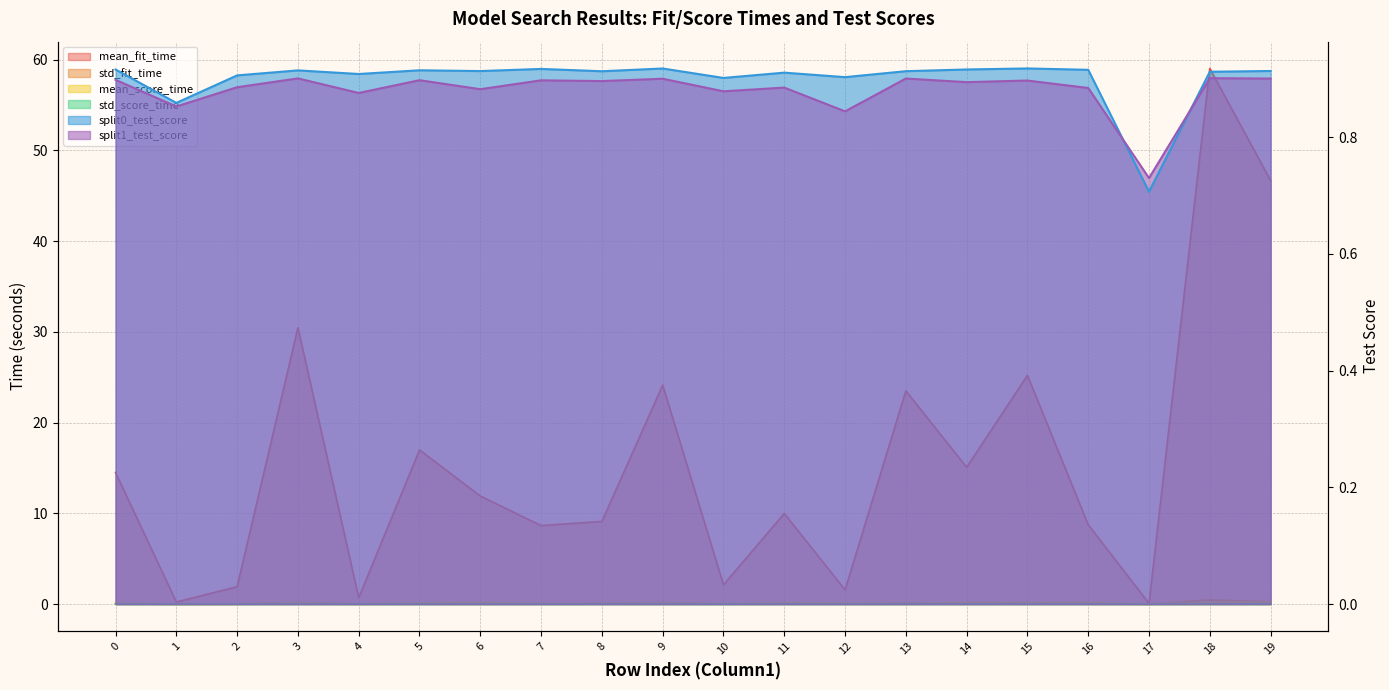

Reading right to left, extract all data points from this chart.

mean_fit_time: 46.7	59.0	0.1	8.7	25.2	15.1	23.5	1.6	10.0	2.1	24.1	9.1	8.7	11.9	17.0	0.7	30.5	1.9	0.2	14.5
std_fit_time: 0.2	0.5	0.0	0.1	0.2	0.1	0.1	0.0	0.1	0.0	0.2	0.1	0.1	0.0	0.1	0.0	0.2	0.0	0.0	0.1
mean_score_time: 0.2	0.2	0.0	0.2	0.2	0.2	0.1	0.1	0.2	0.0	0.1	0.1	0.1	0.2	0.1	0.0	0.1	0.0	0.0	0.1
std_score_time: 0.0	0.0	0.0	0.0	0.0	0.0	0.0	0.0	0.0	0.0	0.0	0.0	0.0	0.0	0.0	0.0	0.0	0.0	0.0	0.0
split0_test_score: 0.9	0.9	0.7	0.9	0.9	0.9	0.9	0.9	0.9	0.9	0.9	0.9	0.9	0.9	0.9	0.9	0.9	0.9	0.9	0.9
split1_test_score: 0.9	0.9	0.7	0.9	0.9	0.9	0.9	0.8	0.9	0.9	0.9	0.9	0.9	0.9	0.9	0.9	0.9	0.9	0.9	0.9